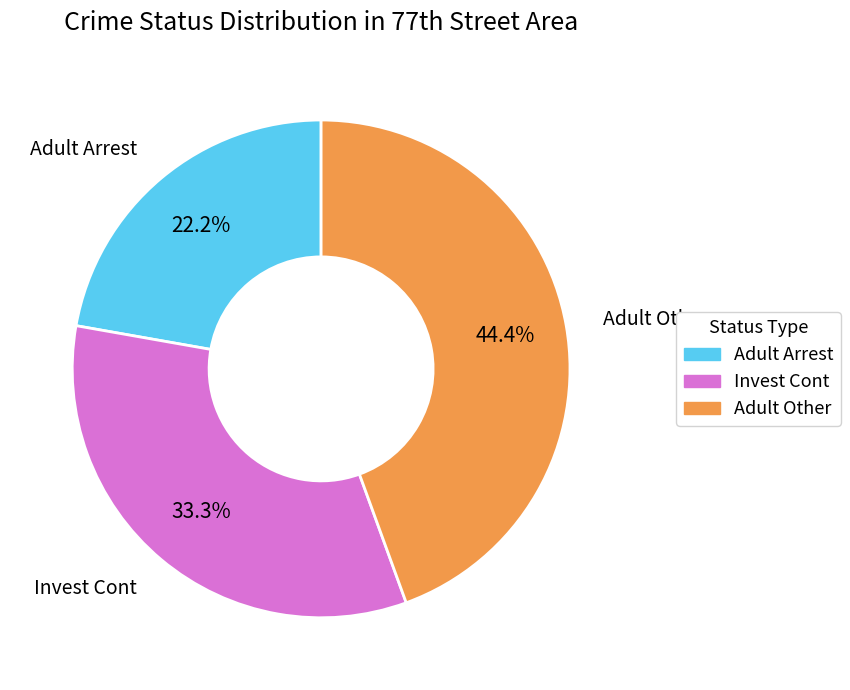

Is there a majority slice in this chart?

No